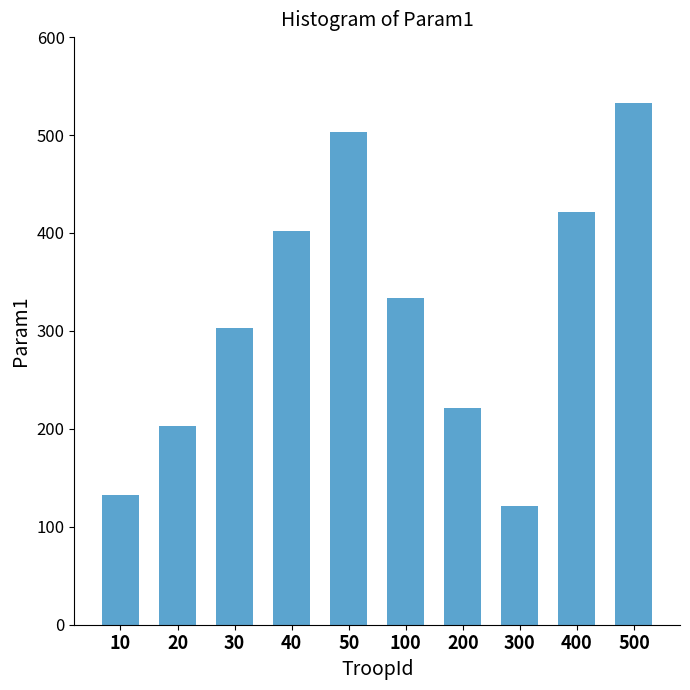

List the labels in order of value, largest first.

500, 50, 400, 40, 100, 30, 200, 20, 10, 300